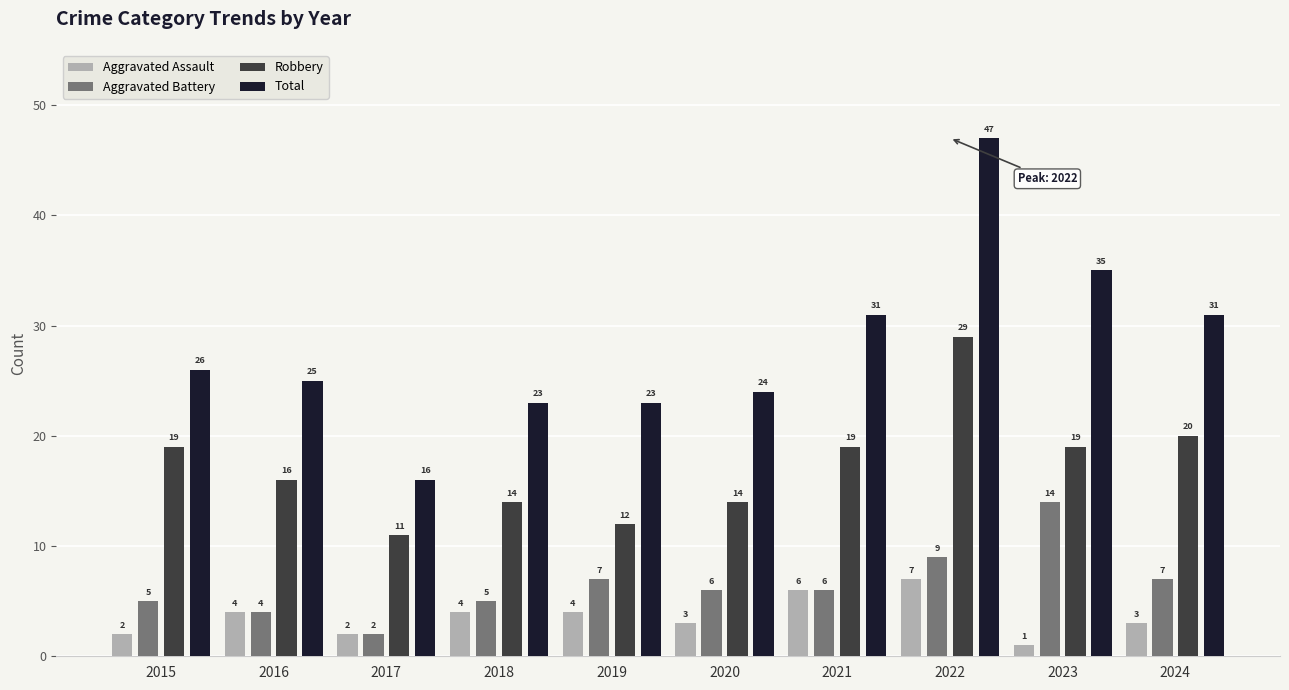

What is the highest value of the Total series?

47